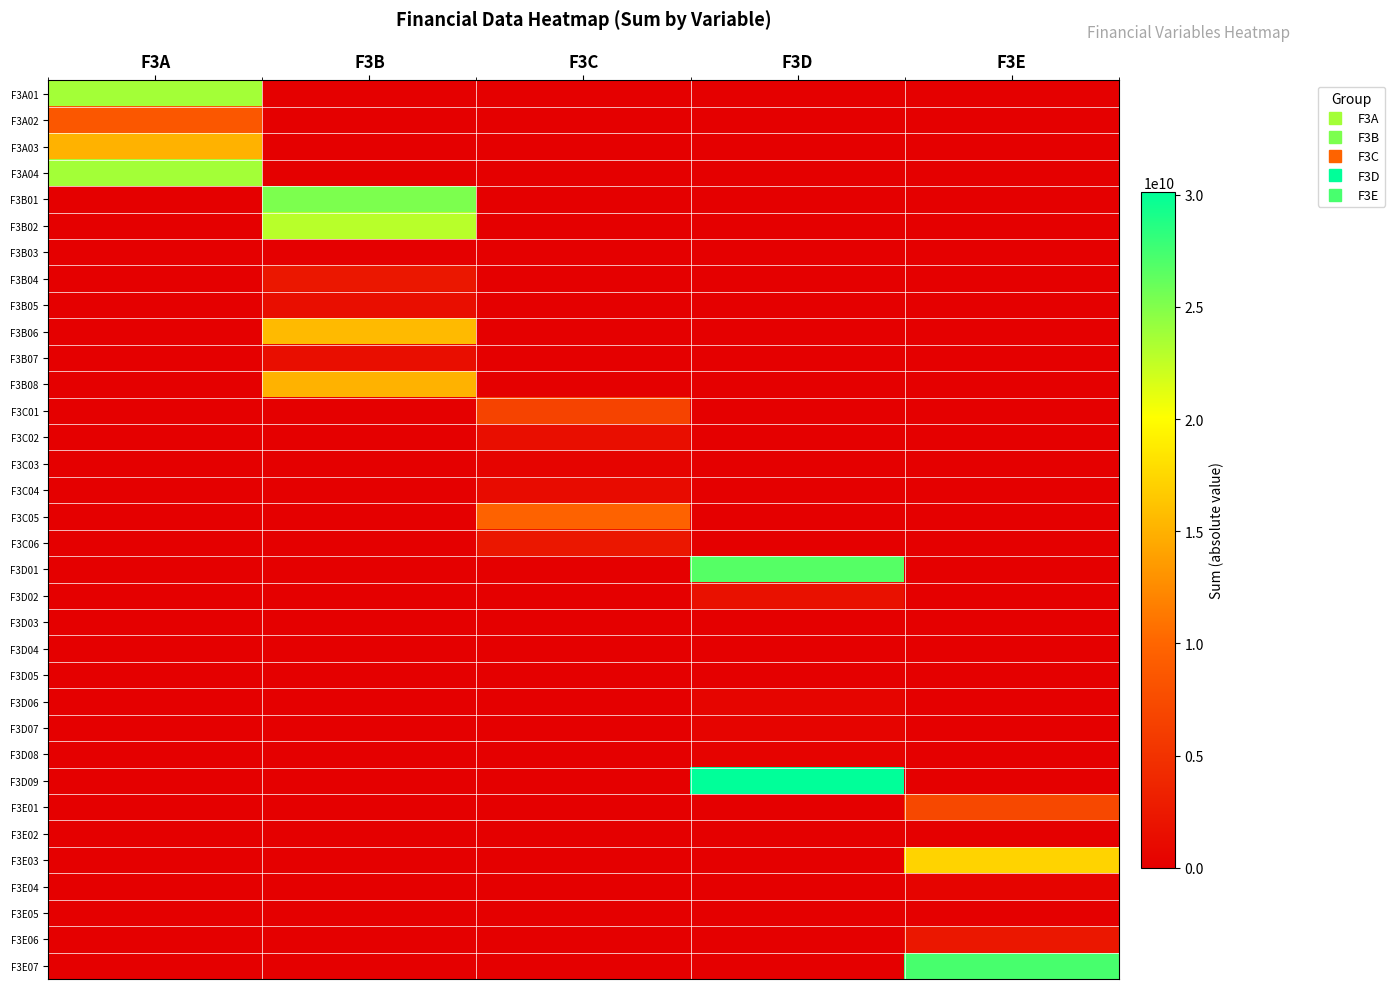

Reading right to left, what are all the values shown in this chart?

F3A01: F3E=0	F3D=0	F3C=0	F3B=0	F3A=23671264239
F3A02: F3E=0	F3D=0	F3C=0	F3B=0	F3A=8635447236
F3A03: F3E=0	F3D=0	F3C=0	F3B=0	F3A=15035817003
F3A04: F3E=0	F3D=0	F3C=0	F3B=0	F3A=23671264239
F3B01: F3E=0	F3D=0	F3C=0	F3B=25216434977	F3A=0
F3B02: F3E=0	F3D=0	F3C=0	F3B=22892174583	F3A=0
F3B03: F3E=0	F3D=0	F3C=0	F3B=41566030	F3A=0
F3B04: F3E=0	F3D=0	F3C=0	F3B=2365826424	F3A=0
F3B05: F3E=0	F3D=0	F3C=0	F3B=1450309910	F3A=0
F3B06: F3E=0	F3D=0	F3C=0	F3B=15546179771	F3A=0
F3B07: F3E=0	F3D=0	F3C=0	F3B=1425879282	F3A=0
F3B08: F3E=0	F3D=0	F3C=0	F3B=15035817003	F3A=0
F3C01: F3E=0	F3D=0	F3C=6696915670	F3B=0	F3A=0
F3C02: F3E=0	F3D=0	F3C=1436890929	F3B=0	F3A=0
F3C03: F3E=0	F3D=0	F3C=479038767	F3B=0	F3A=0
F3C04: F3E=0	F3D=0	F3C=1133548946	F3B=0	F3A=0
F3C05: F3E=0	F3D=0	F3C=9746394312	F3B=0	F3A=0
F3C06: F3E=0	F3D=0	F3C=2403752879	F3B=0	F3A=0
F3D01: F3E=0	F3D=26719827751	F3C=0	F3B=0	F3A=0
F3D02: F3E=0	F3D=1717794228	F3C=0	F3B=0	F3A=0
F3D03: F3E=0	F3D=114283655	F3C=0	F3B=0	F3A=0
F3D04: F3E=0	F3D=22945960	F3C=0	F3B=0	F3A=0
F3D05: F3E=0	F3D=65386029	F3C=0	F3B=0	F3A=0
F3D06: F3E=0	F3D=622765094	F3C=0	F3B=0	F3A=0
F3D07: F3E=0	F3D=486126508	F3C=0	F3B=0	F3A=0
F3D08: F3E=0	F3D=381860619	F3C=0	F3B=0	F3A=0
F3D09: F3E=0	F3D=30130989844	F3C=0	F3B=0	F3A=0
F3E01: F3E=7163649772	F3D=0	F3C=0	F3B=0	F3A=0
F3E02: F3E=44065109	F3D=0	F3C=0	F3B=0	F3A=0
F3E03: F3E=17200787549	F3D=0	F3C=0	F3B=0	F3A=0
F3E04: F3E=466305999	F3D=0	F3C=0	F3B=0	F3A=0
F3E05: F3E=64291221	F3D=0	F3C=0	F3B=0	F3A=0
F3E06: F3E=2316827649	F3D=0	F3C=0	F3B=0	F3A=0
F3E07: F3E=27255927299	F3D=0	F3C=0	F3B=0	F3A=0